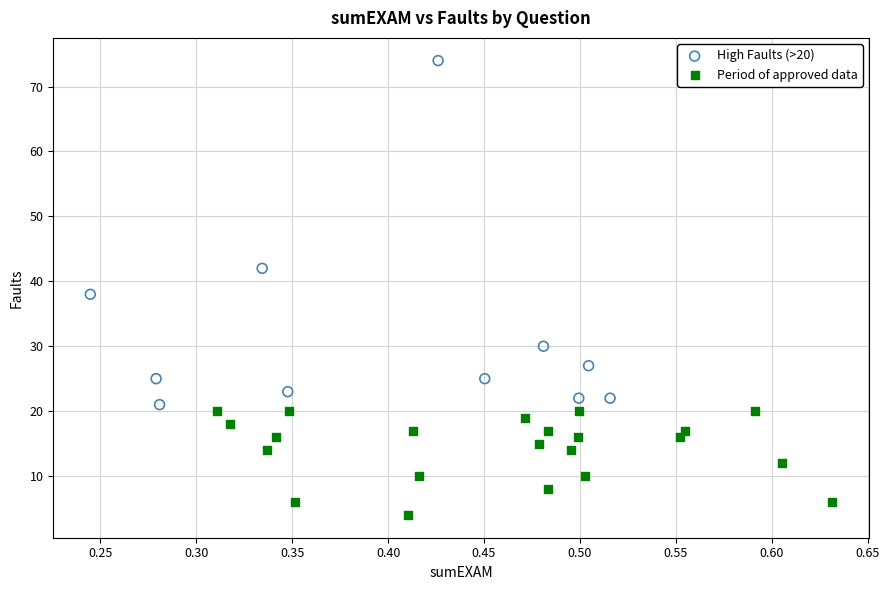

Which series has the widest spread of Y values?

High Faults (>20)